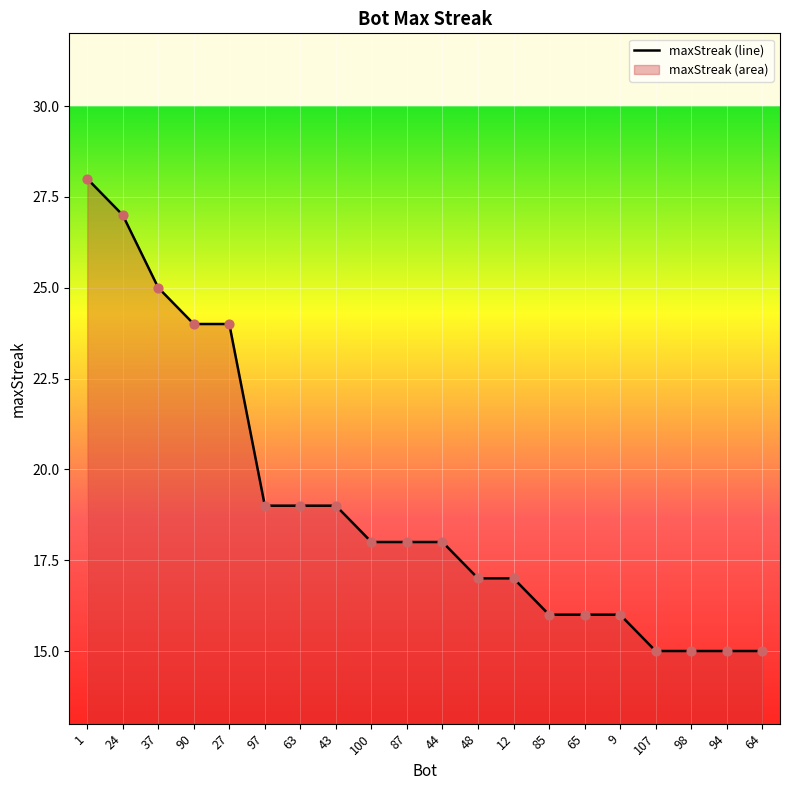

What is the ratio of the value at 64 to the value at 98?

1.0